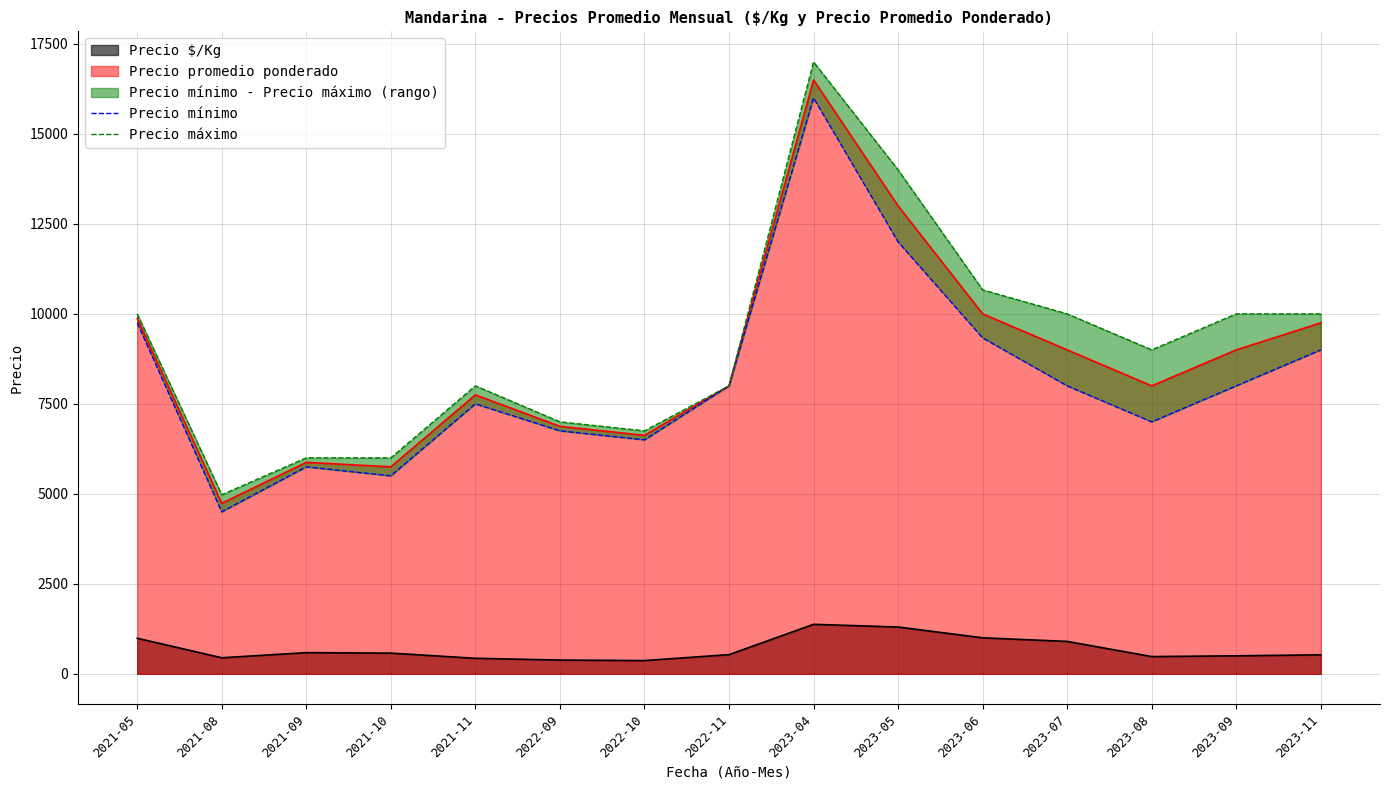

True or false: Precio máximo and Precio mínimo intersect in this chart.

False